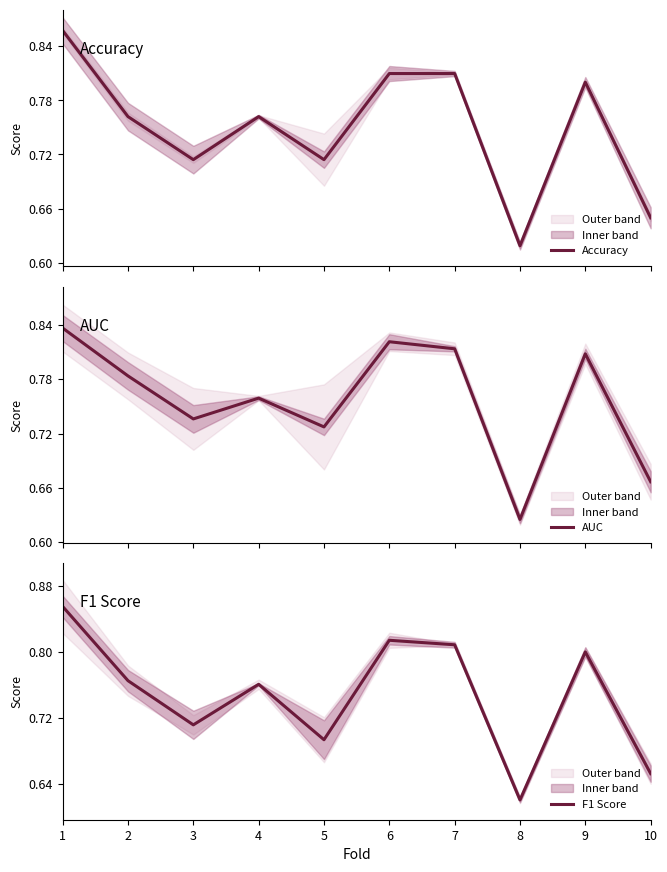

What is the value of the F1 Score point at the 4th from the left?

0.8